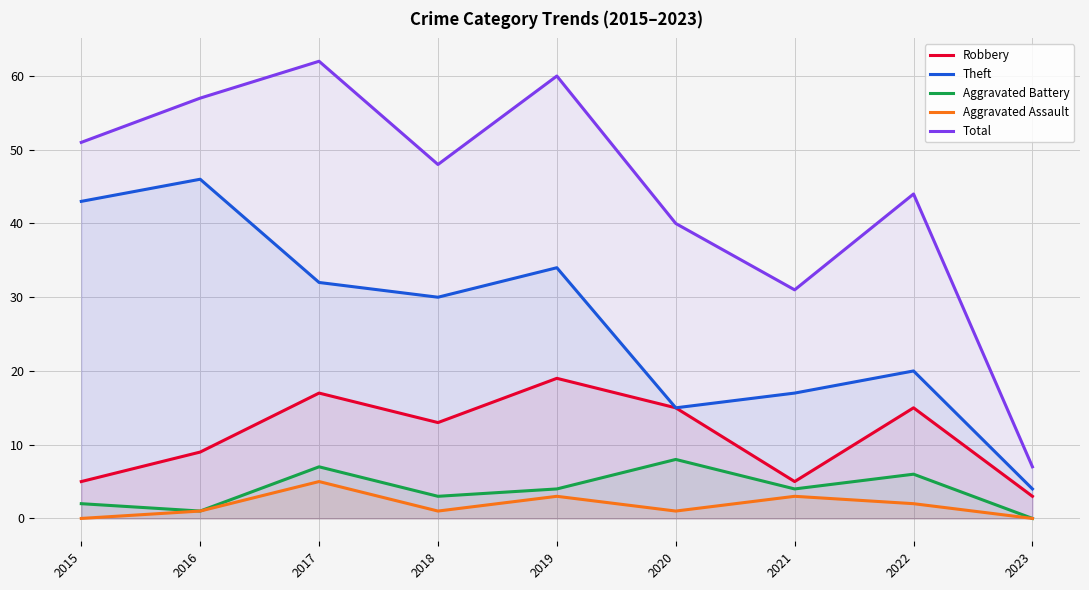

Count the Aggravated Battery values in the range 2 to 6.

5